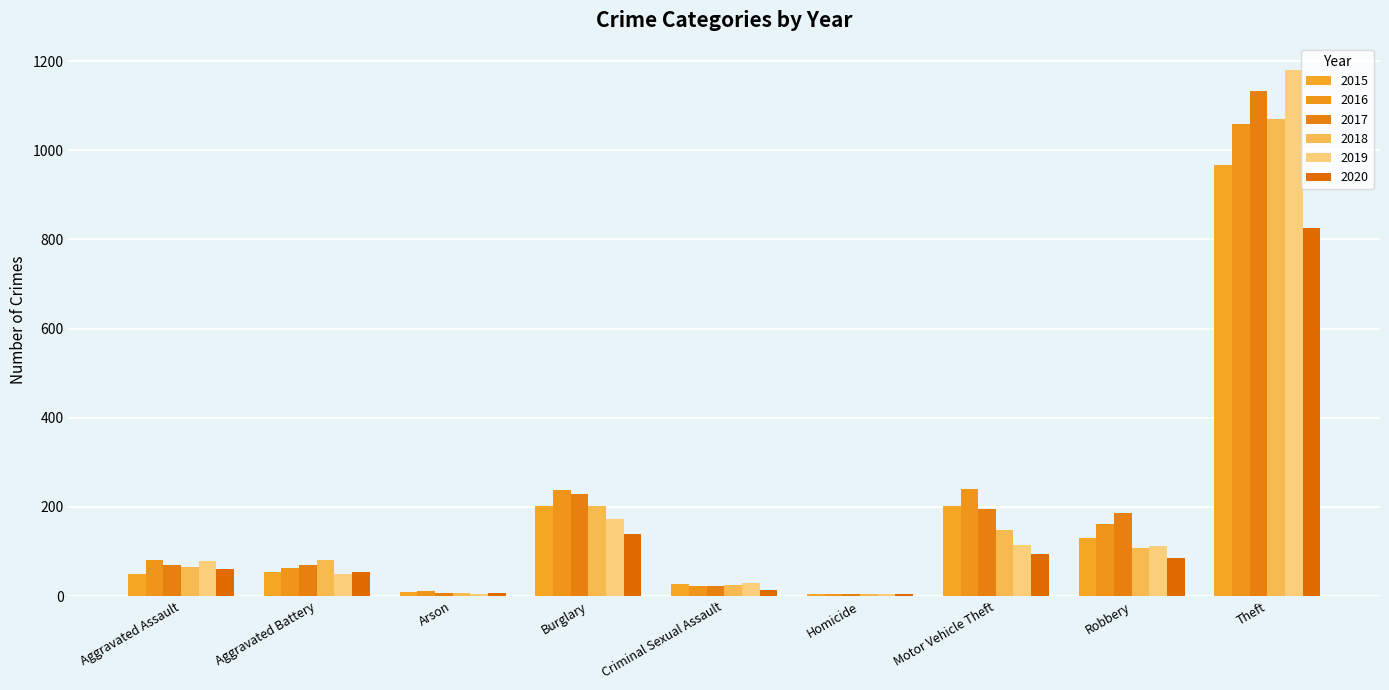

How many bars are there in total?

54